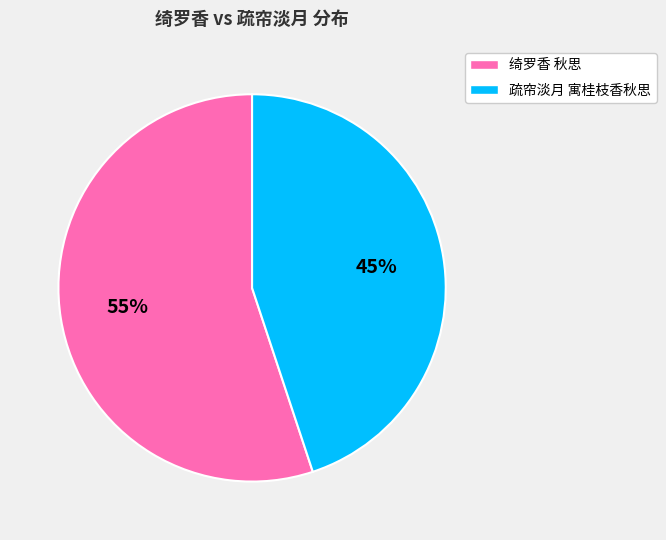

To the nearest percent, what percentage of the pie is 疏帘淡月 寓桂枝香秋思?

45%